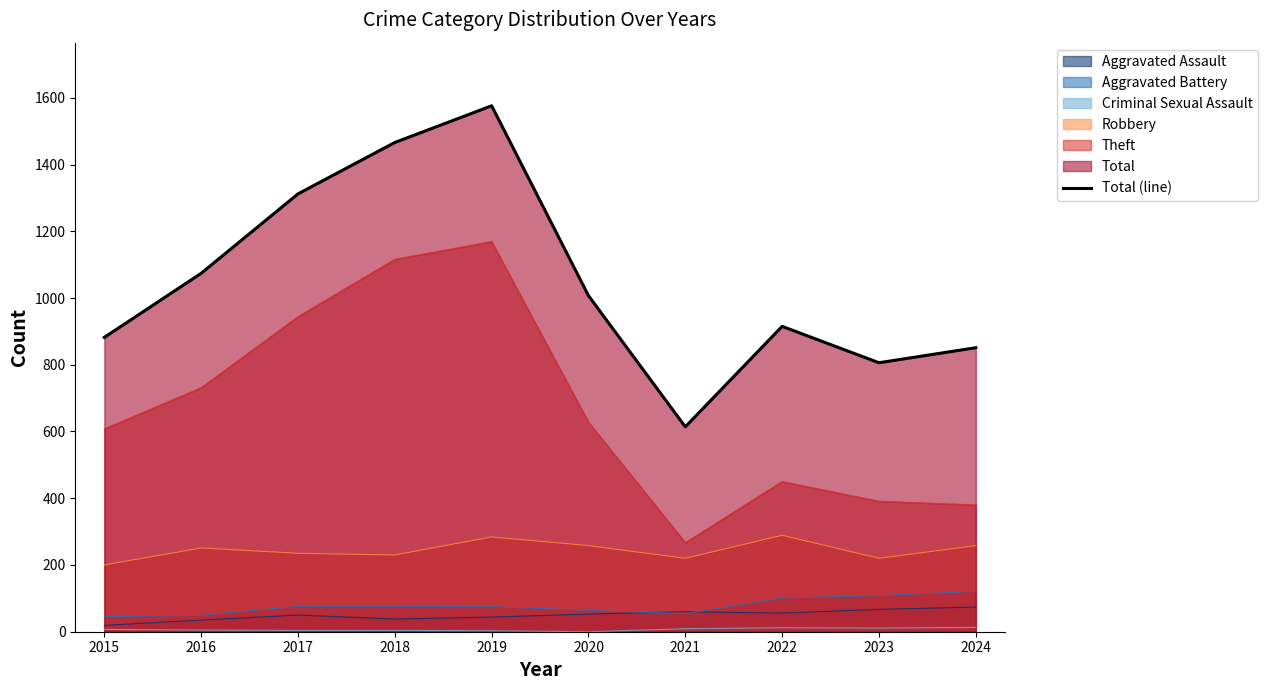

What is the ratio of the value at 2020 to the value at 2022?

1.1